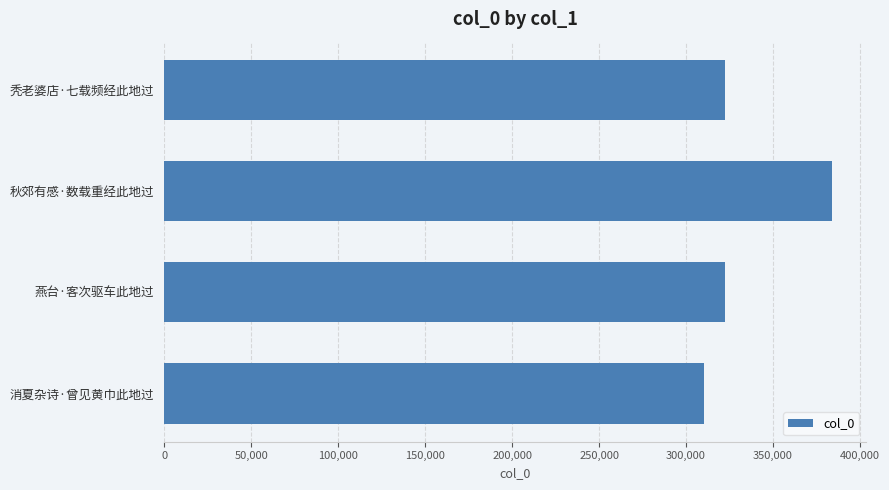

What is the label of the 2nd bar from the bottom?

燕台·客次驱车此地过